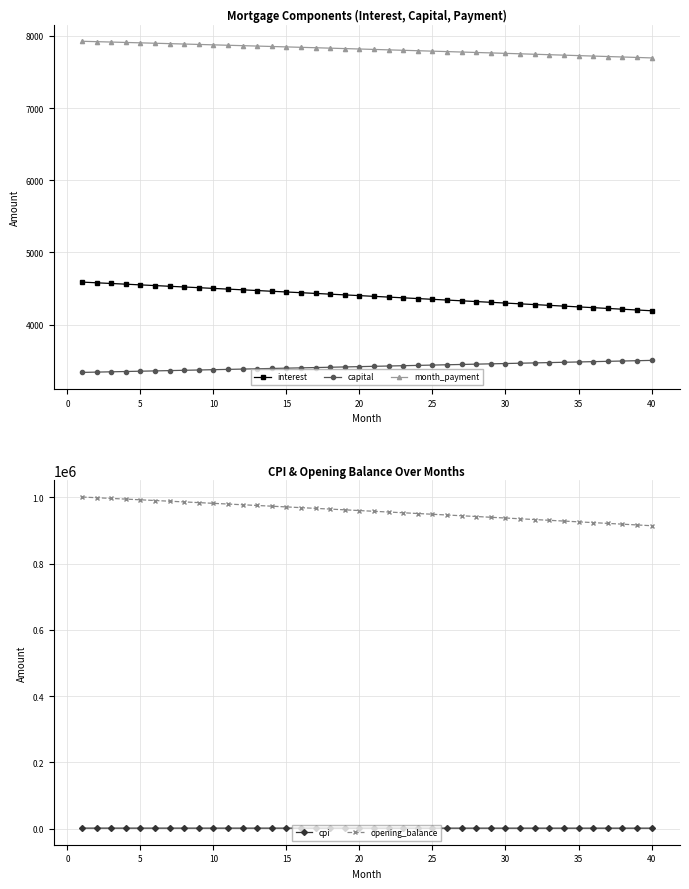

What is the highest value of the opening_balance series?

1001250.0